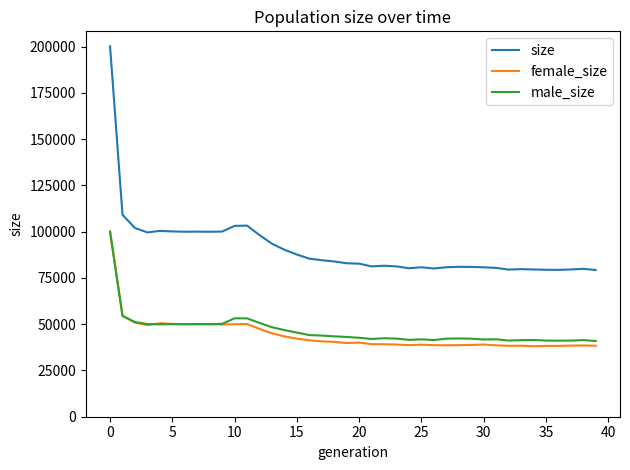

What is the maximum value shown in the chart?

200134